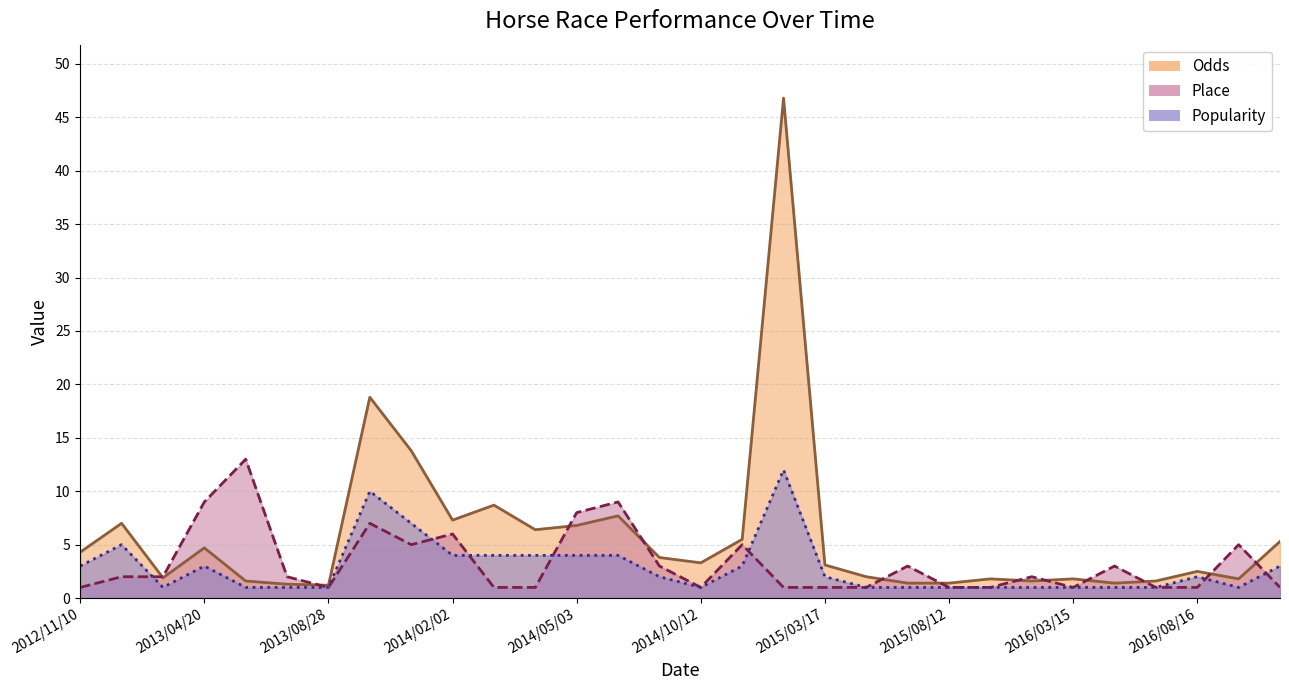

What is the sum of the Place values at 2015/03/17 and 2014/11/30?

6.0